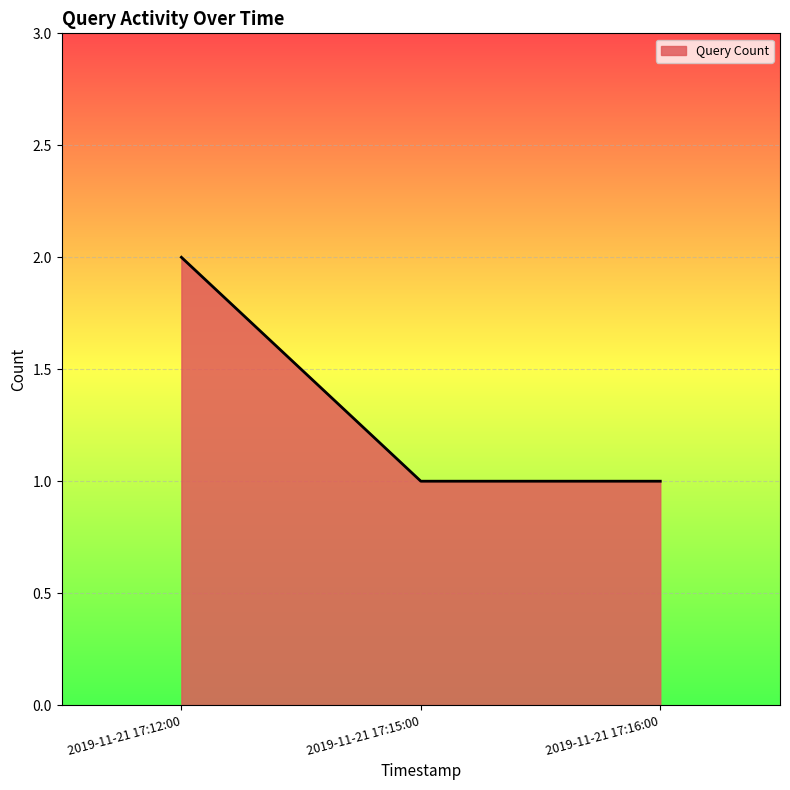

What position from the left is 2019-11-21 17:15:00?

2